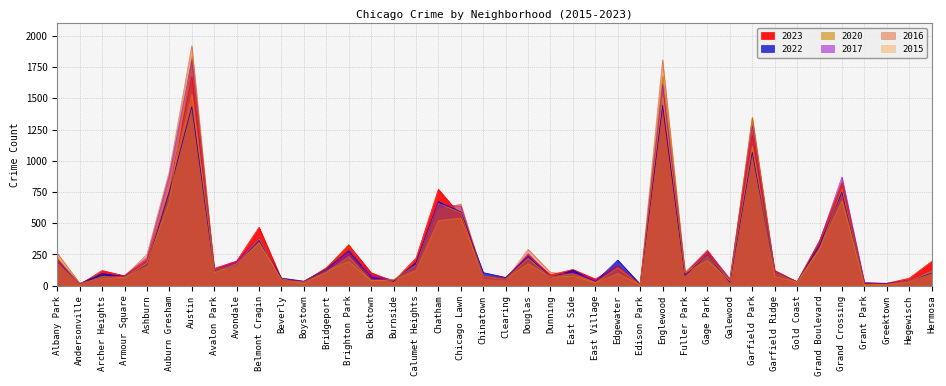

Which series ends up on top after the final intersection of 2016 and 2017?

2017